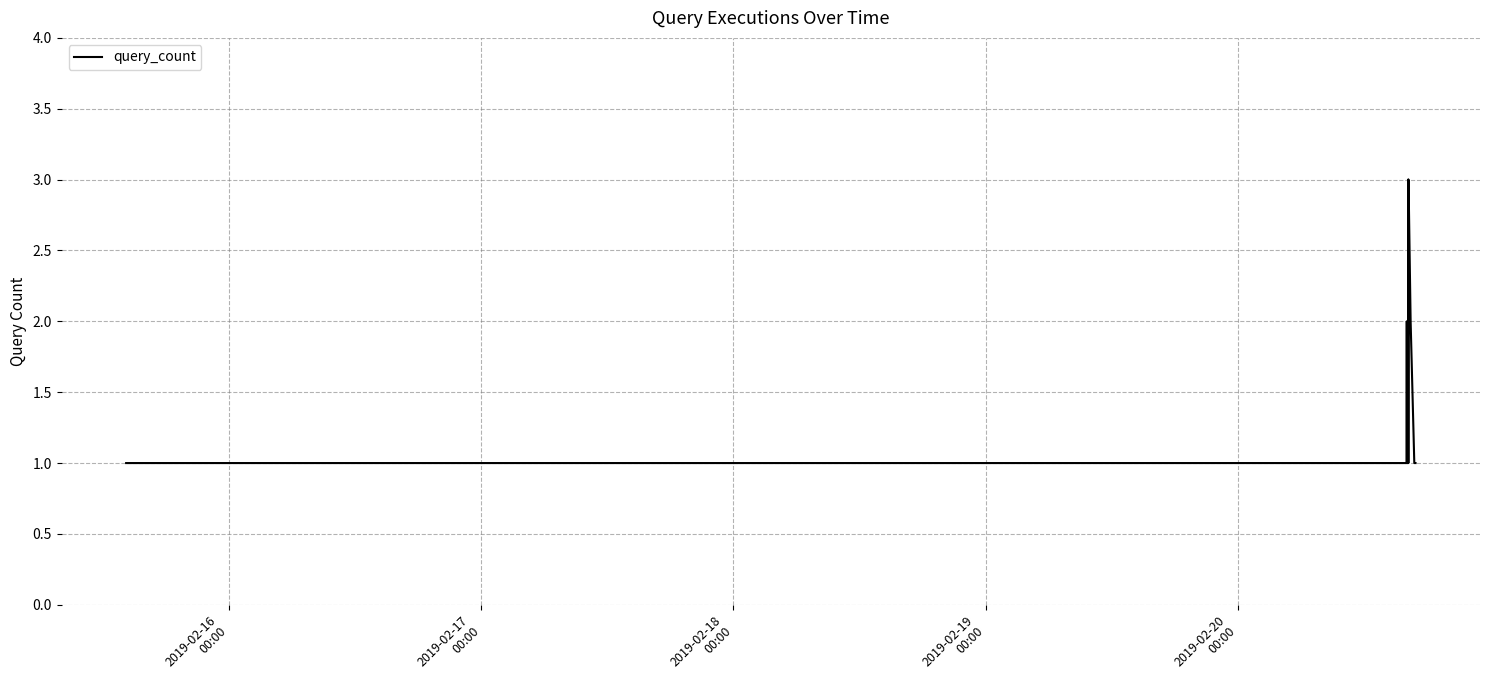

Is this an area chart (filled region under the line)?

No